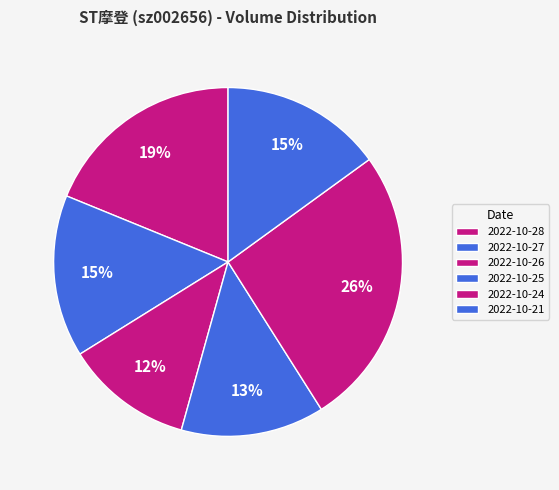

Approximately how many times larger is the value at 2022-10-21 compared to 2022-10-25?

1.1